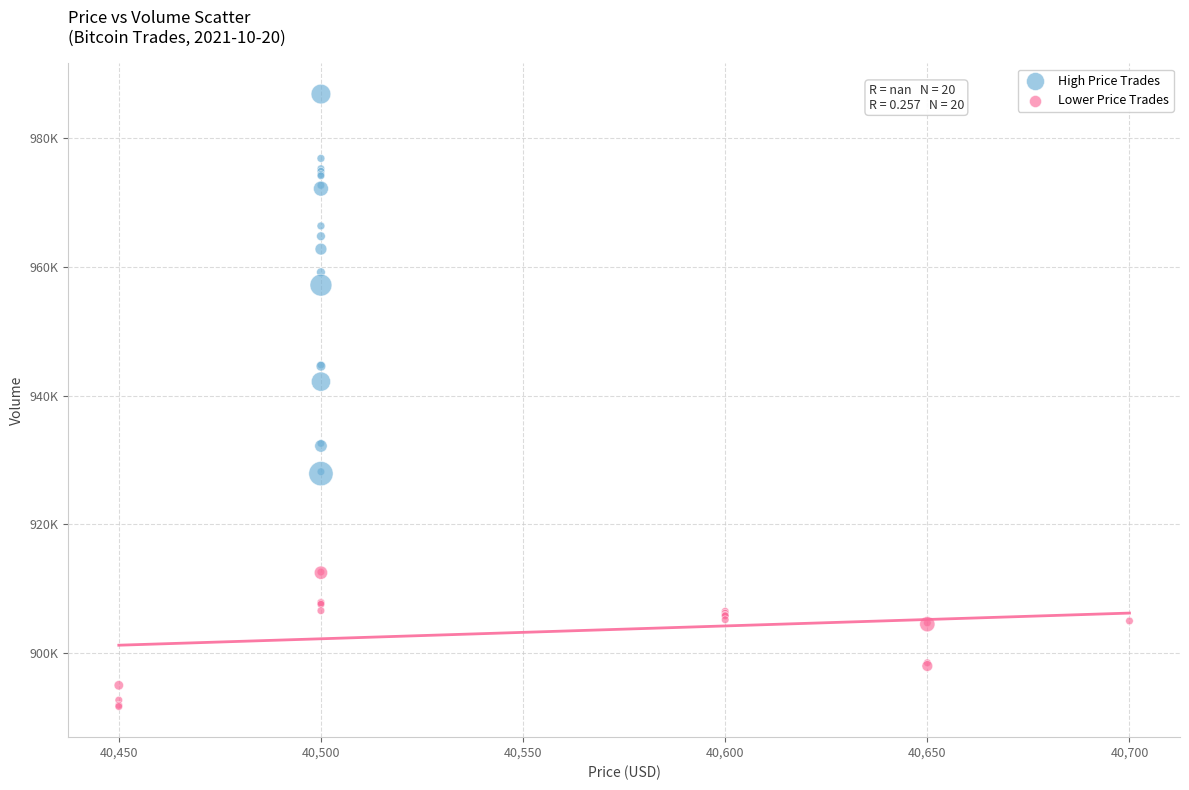

What are all the series names shown in the legend?

High Price Trades, Lower Price Trades